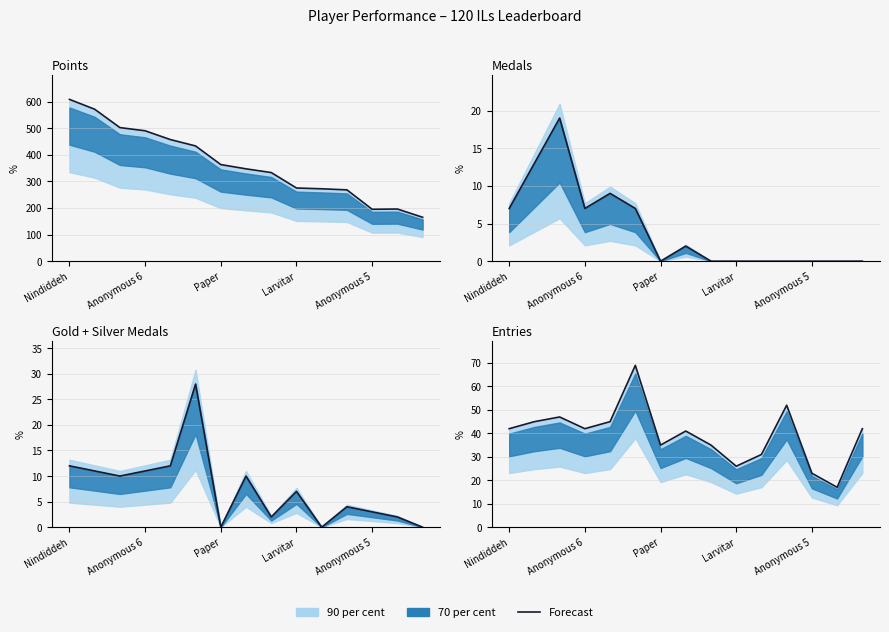

How many values exceed 42?

5